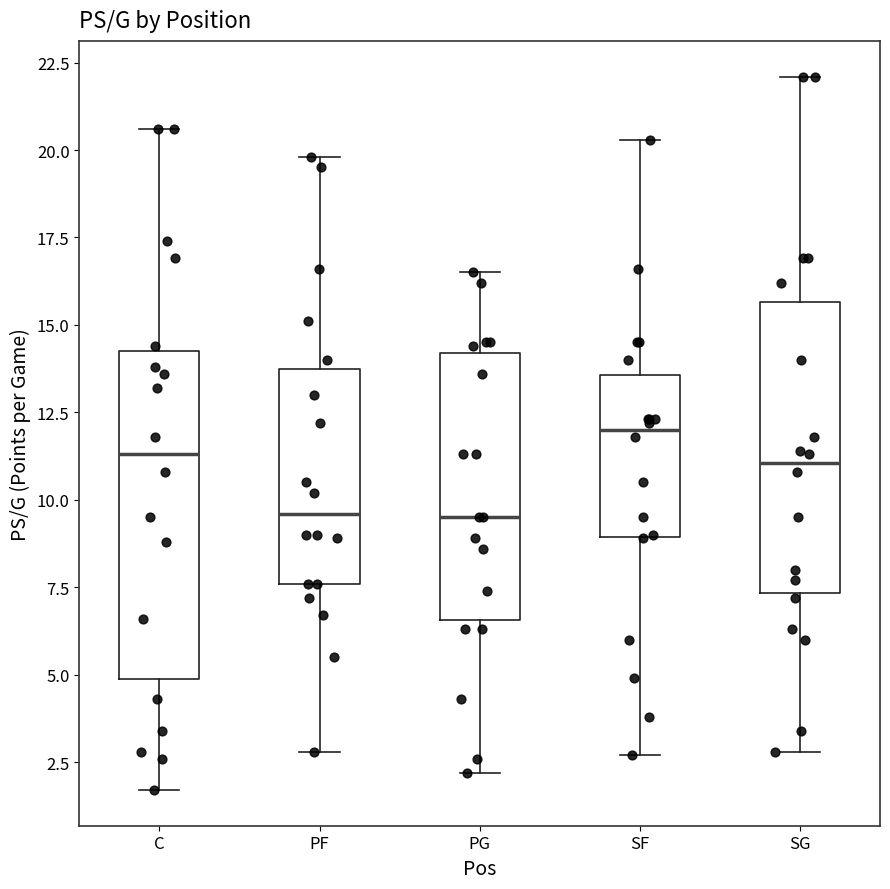

Where is the upper edge of the box for SG on the y-axis? The values are not printed on the chart, so give them approximately, as read against the axis.

15.5